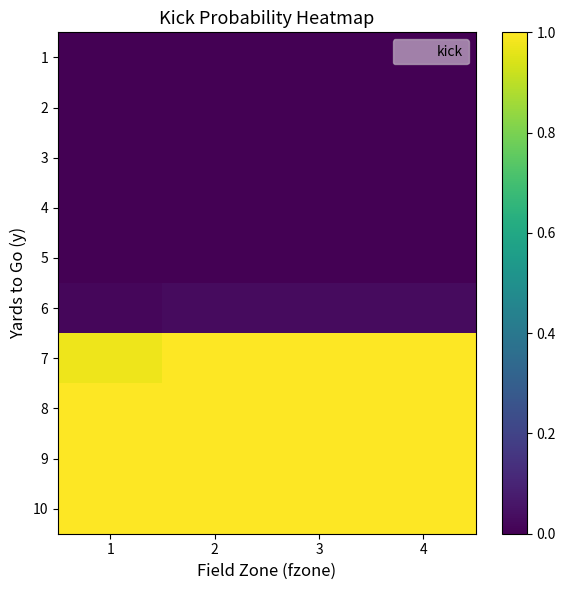

Count the number of data series in this chart.

10